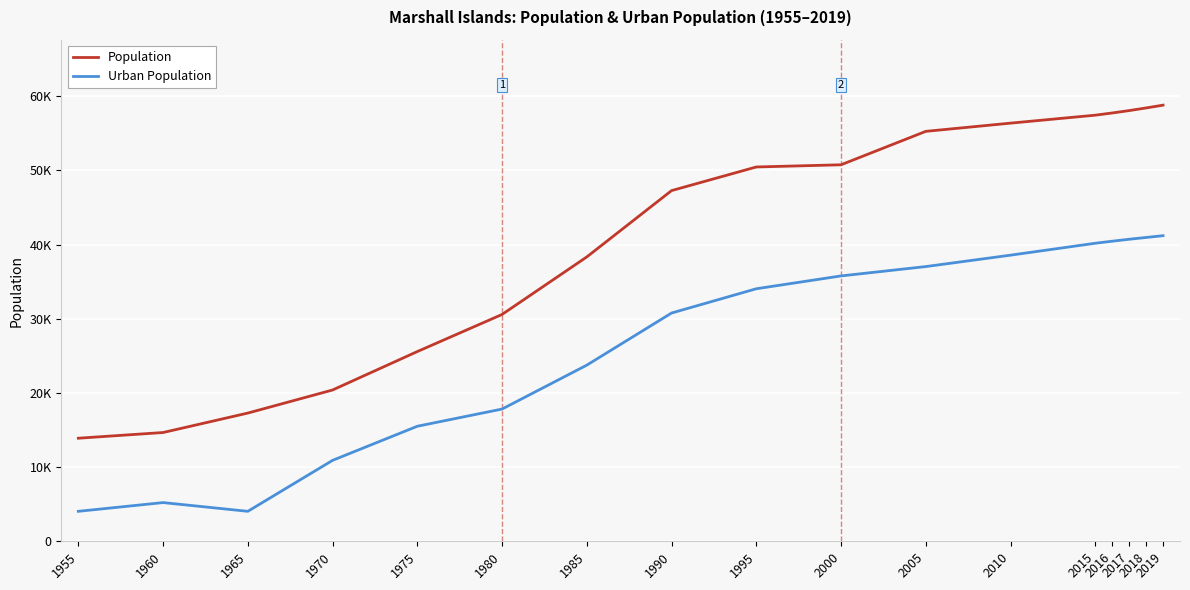

What is the difference between the Population values at 1965 and 2005?

37974